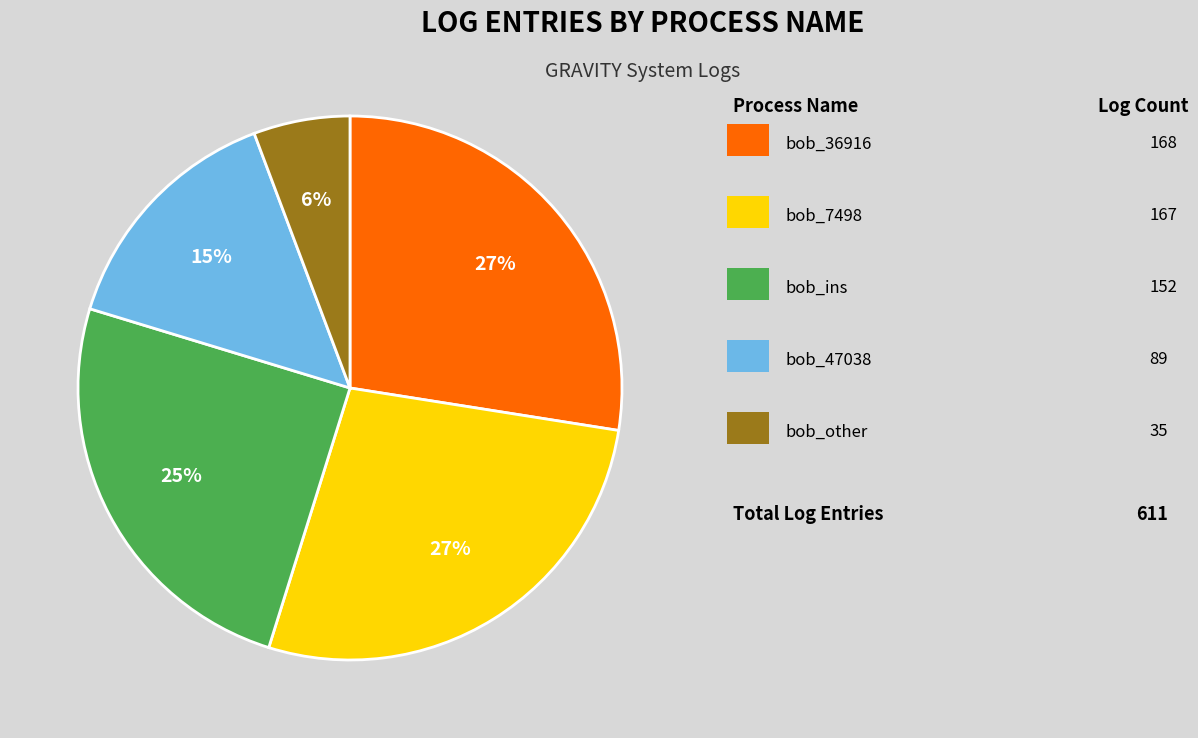

To the nearest percent, what is the average slice percentage?

20%